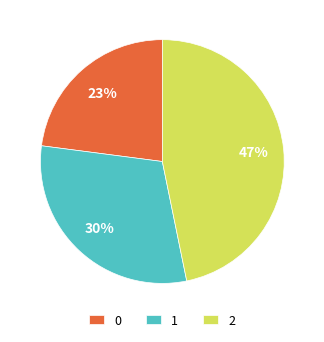

To the nearest percent, what percentage of the pie is 0?

23%